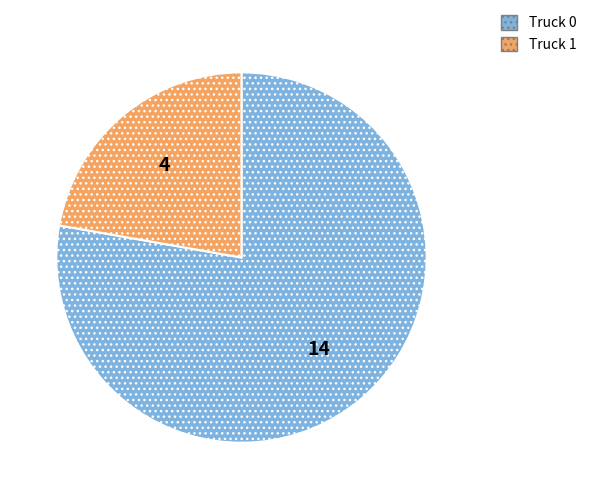

Between Truck 0 and Truck 1, which is larger?

Truck 0